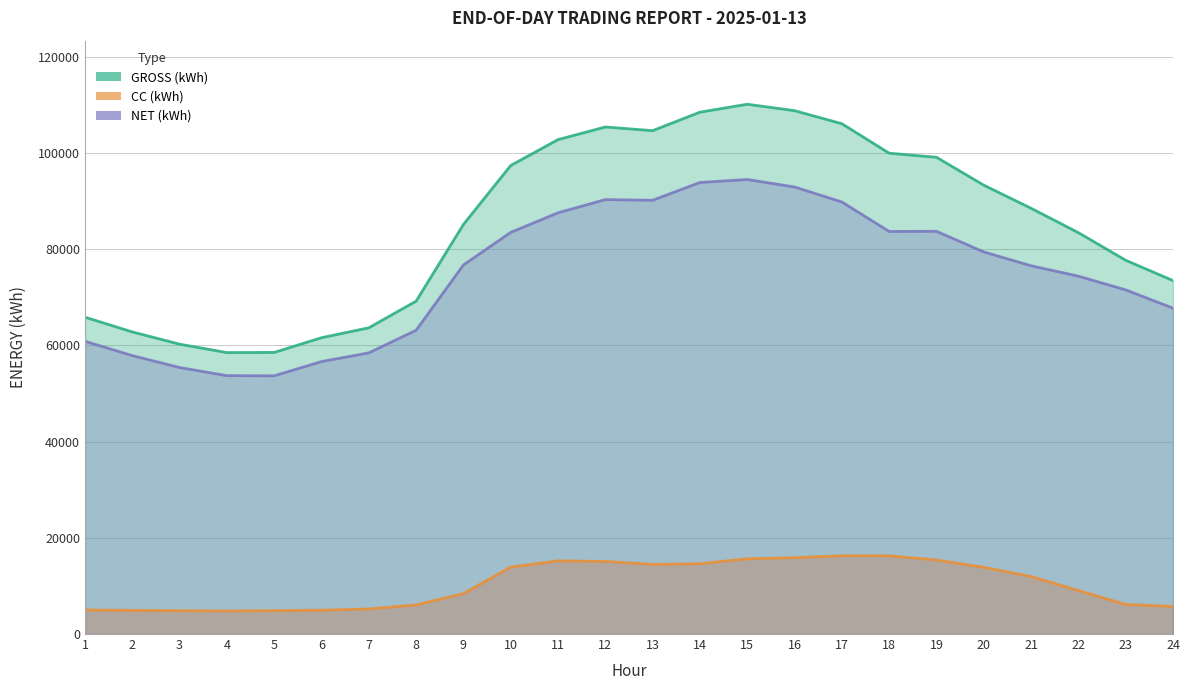

At which category is the sum across all series the highest?

15